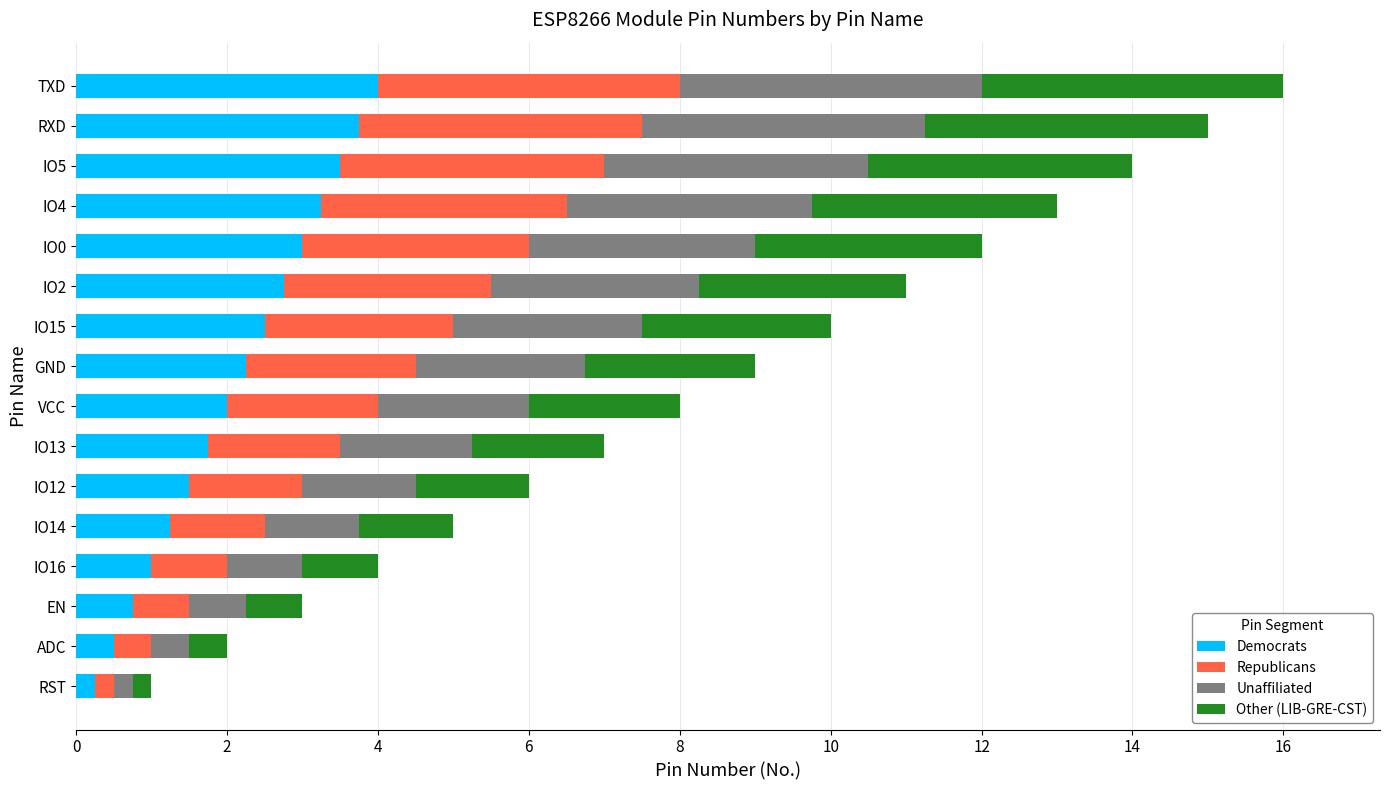

What is the total value across all series at TXD?

16.0